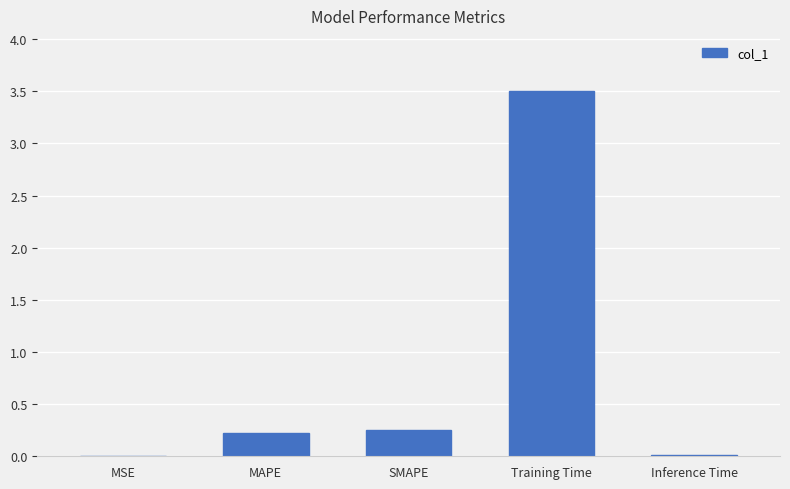

Are the bars horizontal?

No